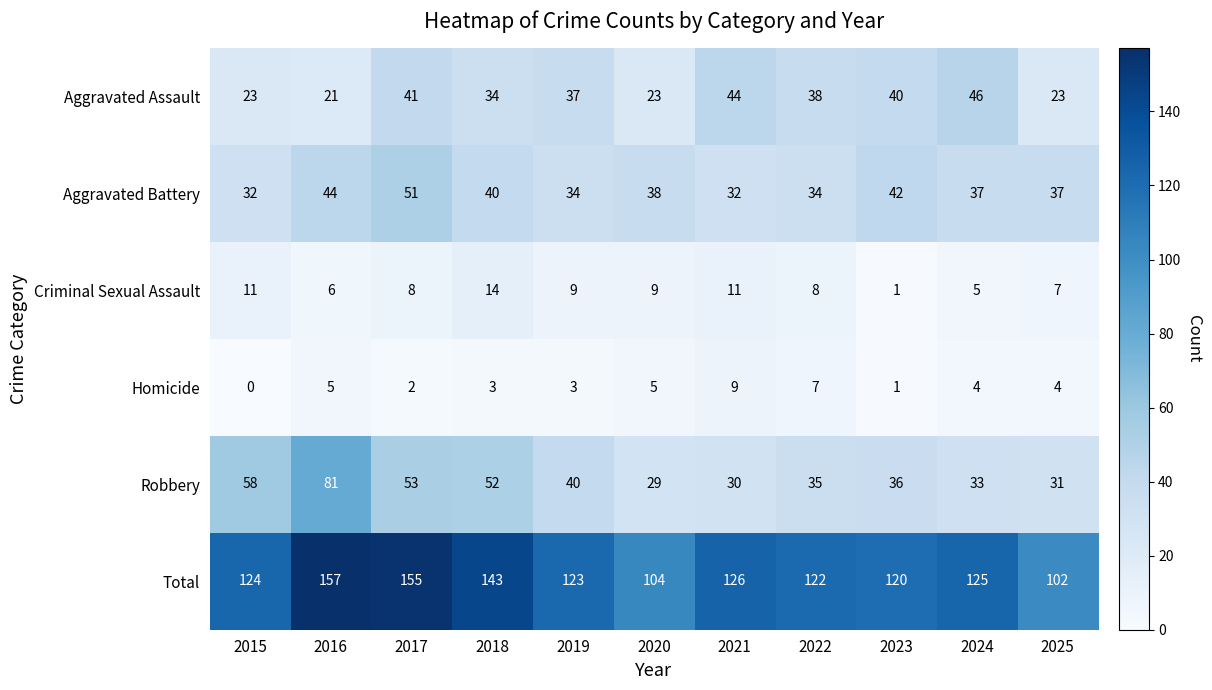

Which category has the highest value in the Aggravated Assault series?

2024